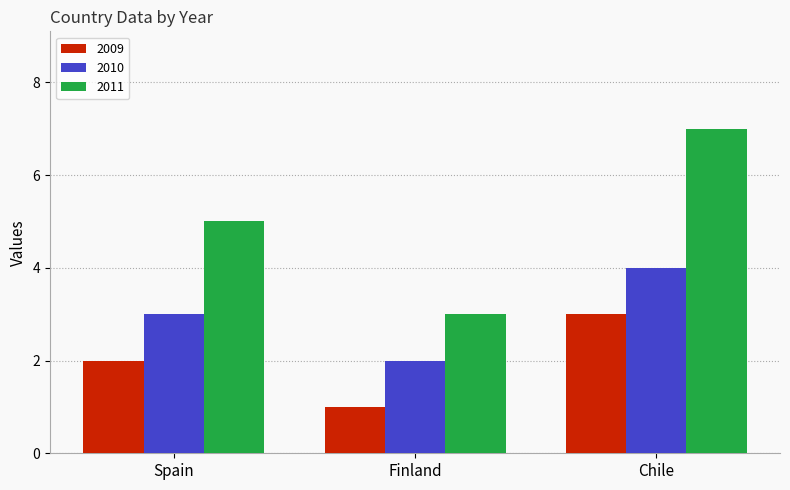

Is the value of 2011 at Chile greater than the value of 2009 at Spain?

Yes